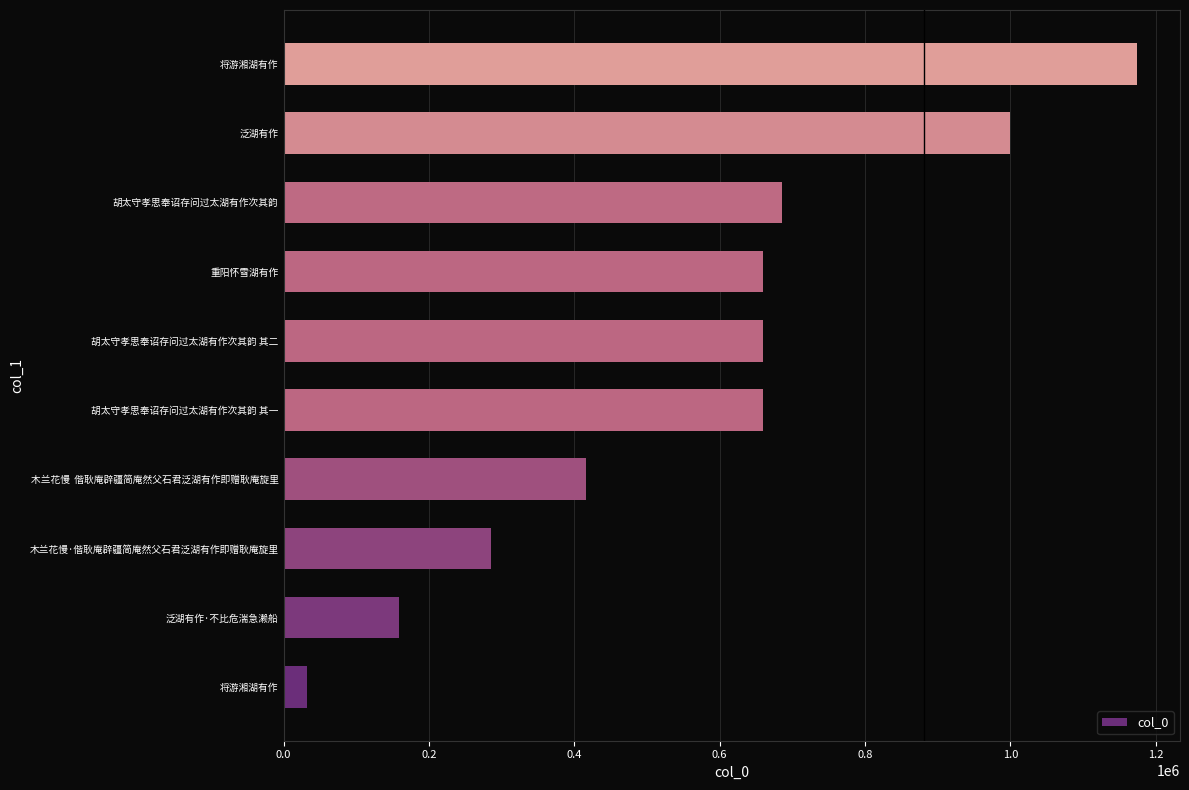

What is the greatest value displayed?

1174714